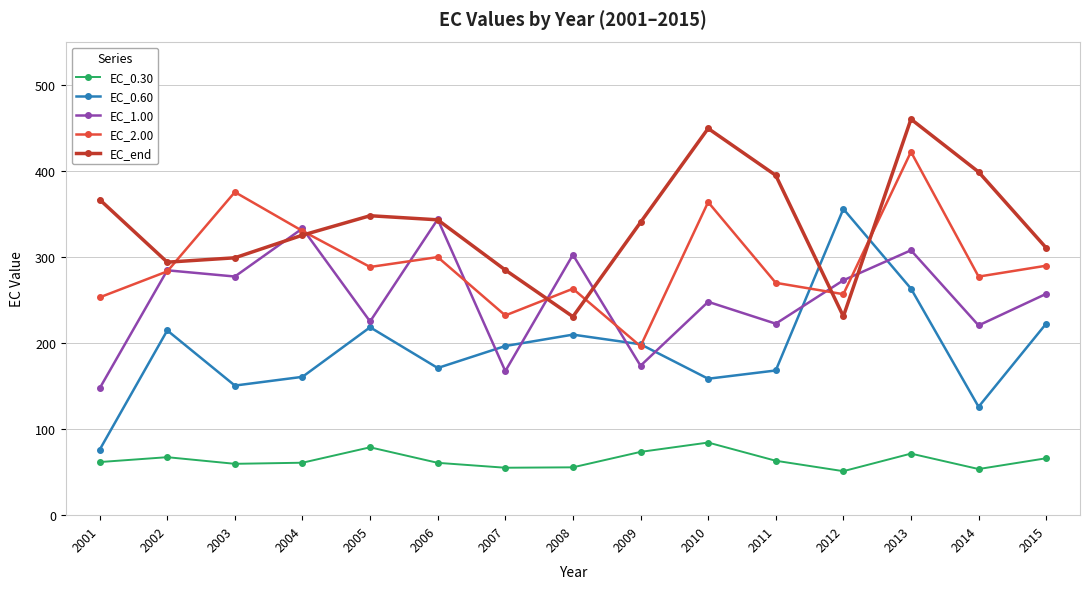

What are all the series names shown in the legend?

EC_0.30, EC_0.60, EC_1.00, EC_2.00, EC_end